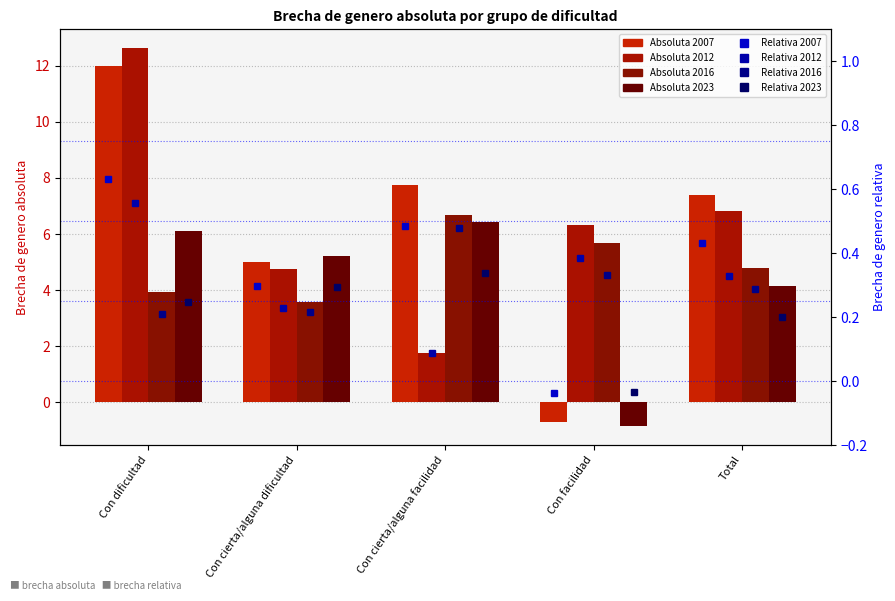

What is the spread (max minus min) of values at Total?

0.2